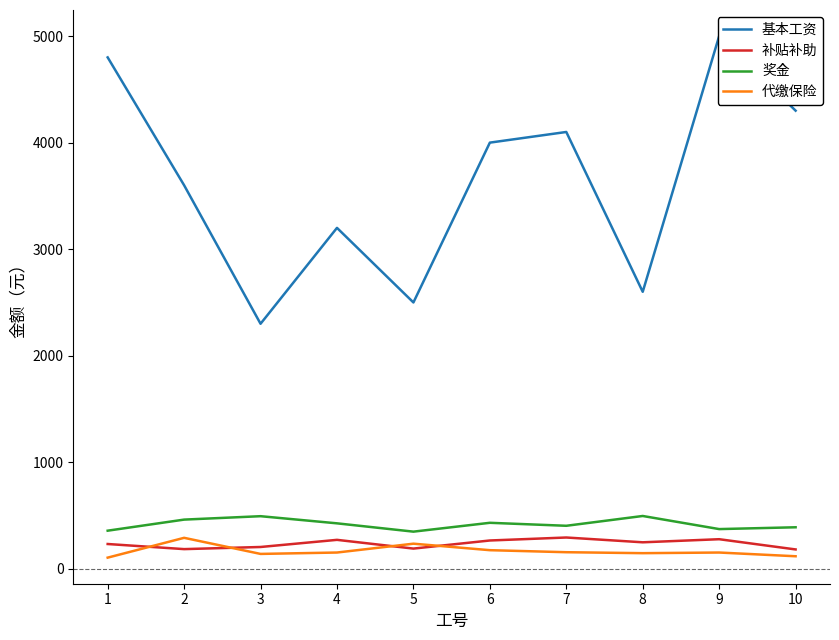

At which category does the chart reach its peak across all series?

9